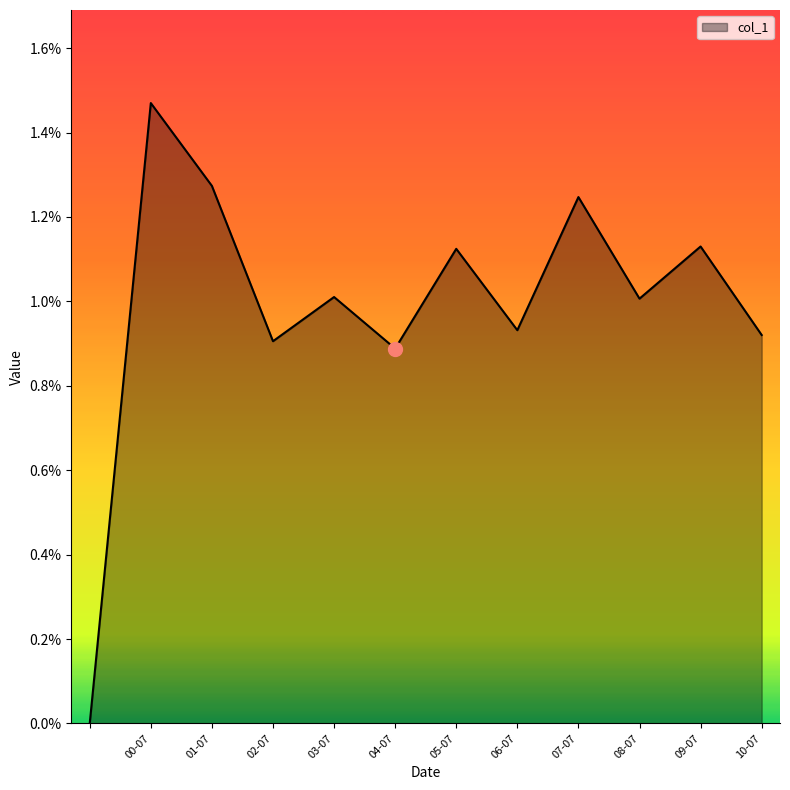

Is this an area chart (filled region under the line)?

Yes